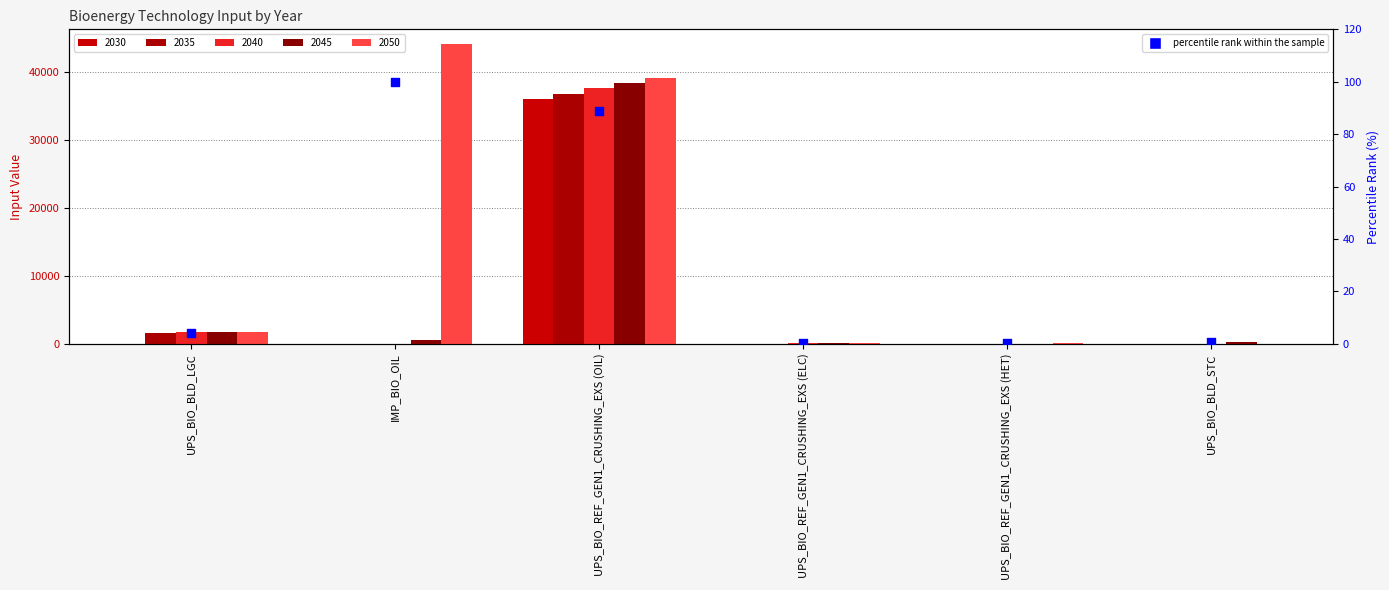

Between UPS_BIO_BLD_STC and IMP_BIO_OIL, which is larger?

IMP_BIO_OIL